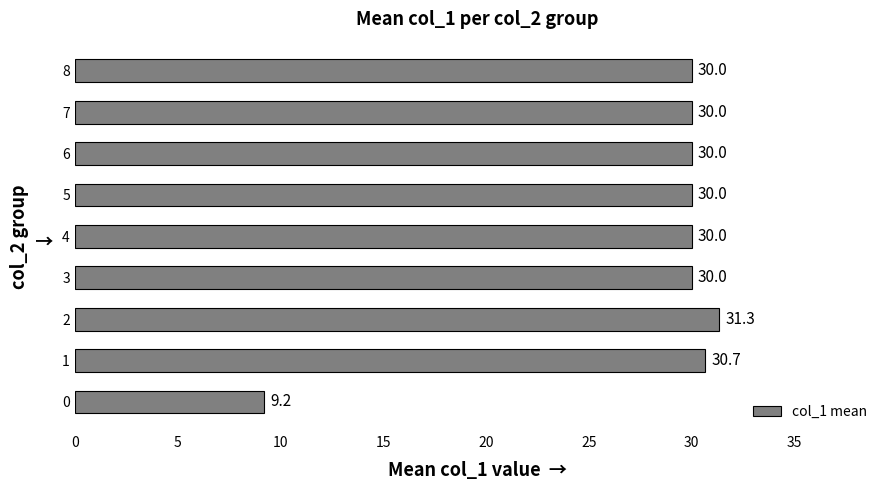

What is the difference between the second highest and second lowest values?

0.7